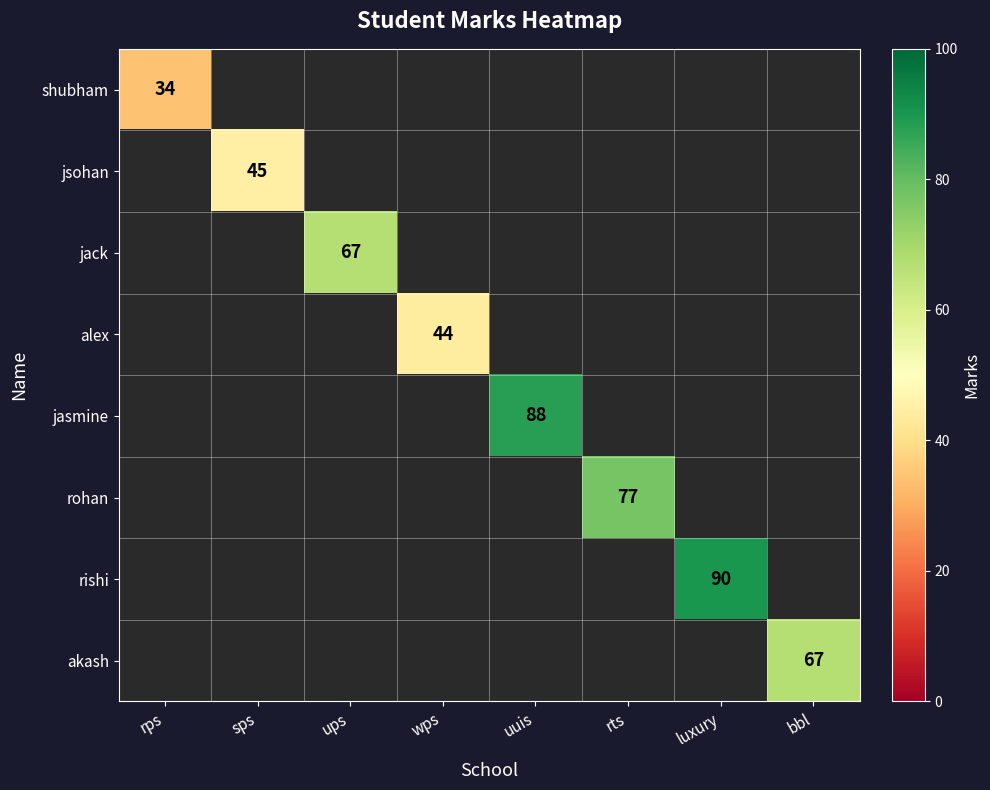

At how many categories does at least one series exceed 88?

1